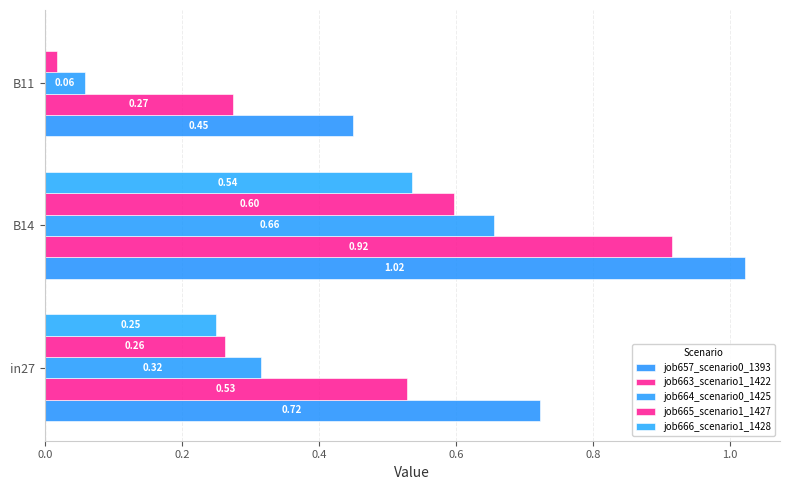

What is the value of the job657_scenario0_1393 bar at the 2nd from the left?

1.0